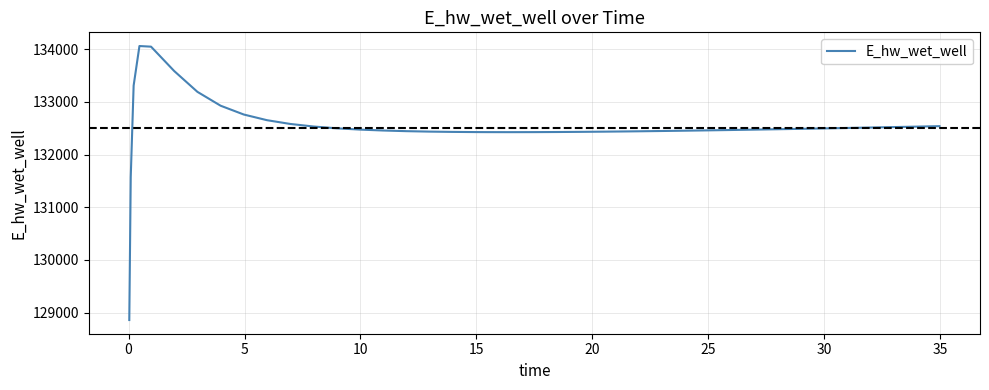

What is the minimum value shown in the chart?

128859.6